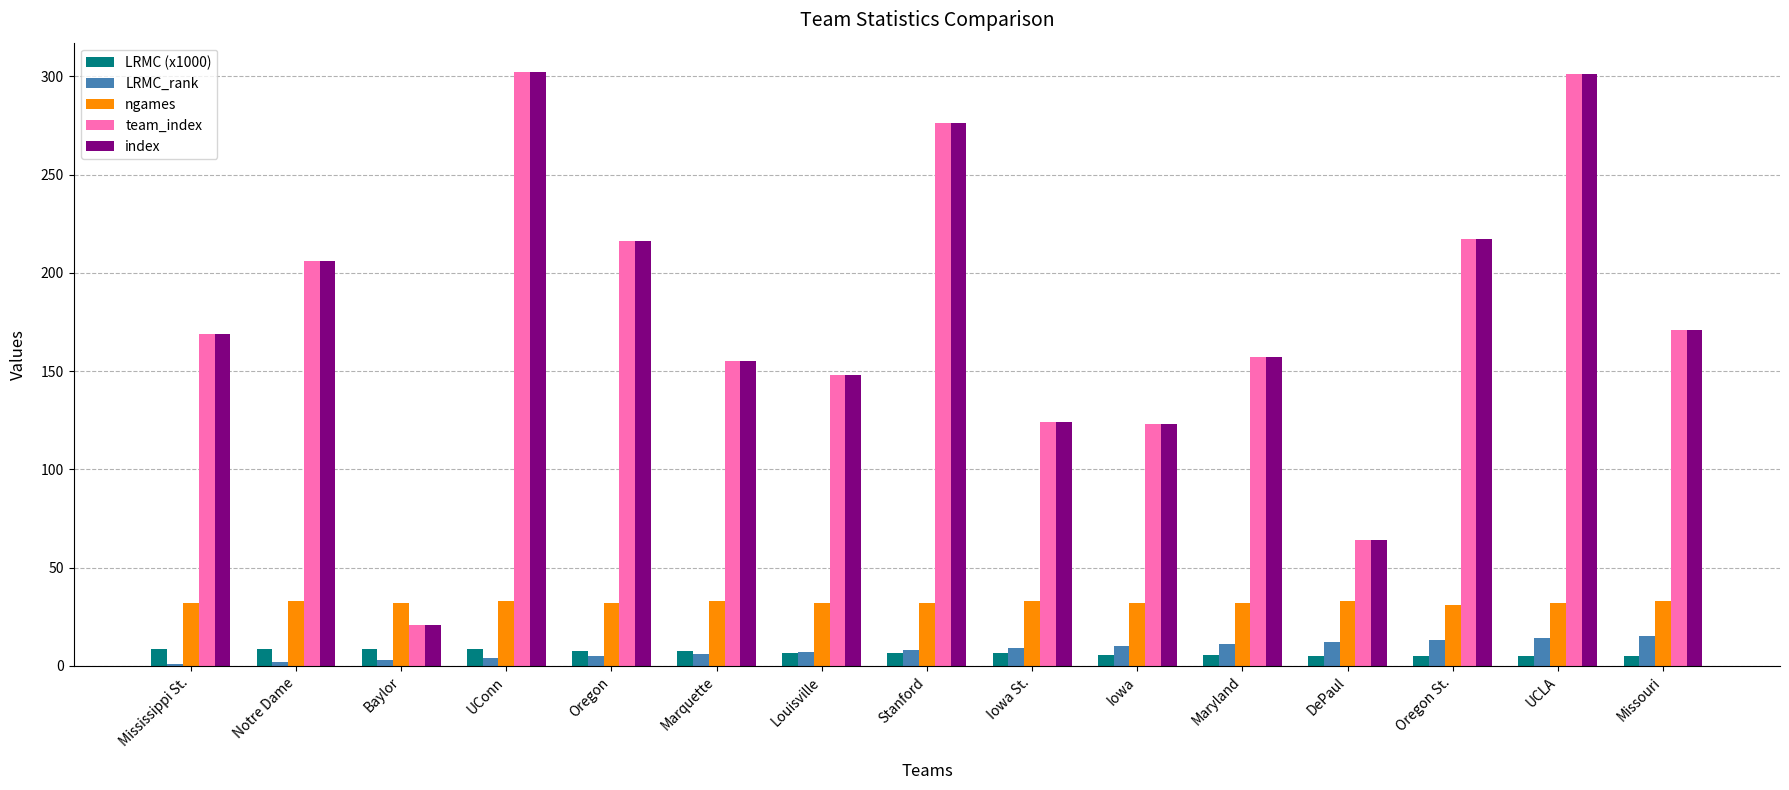

The index series shows 123.0 at Iowa. True or false?

True